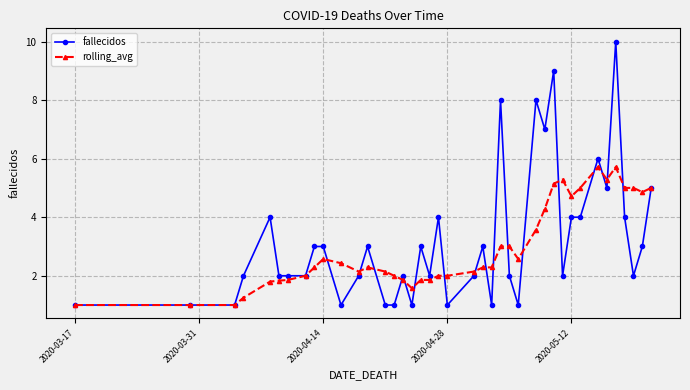

What is the sum of all rolling_avg values?

118.6